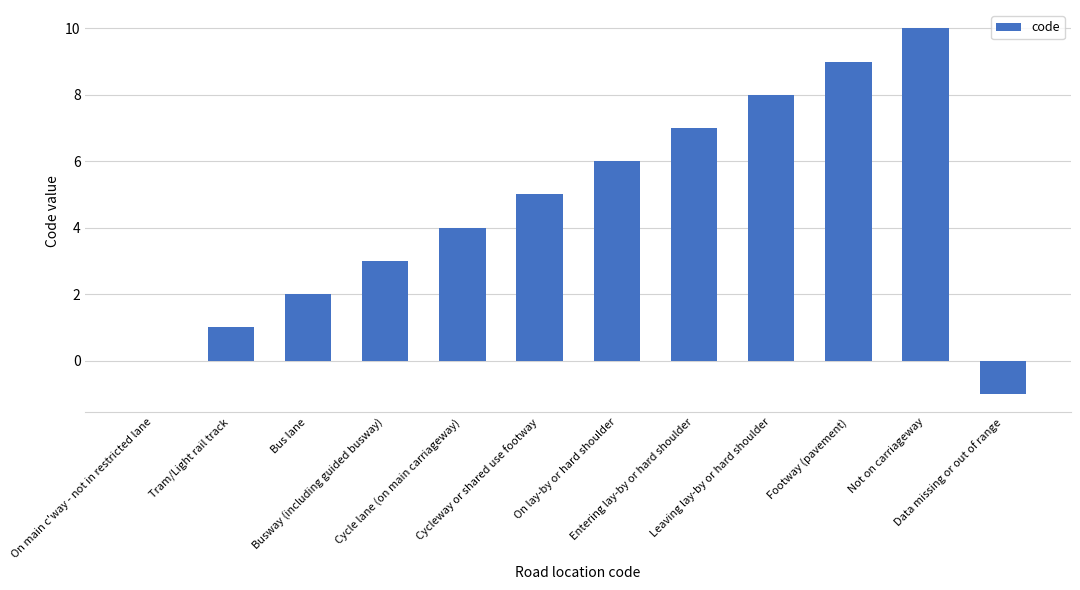

What is the maximum value shown in the chart?

10